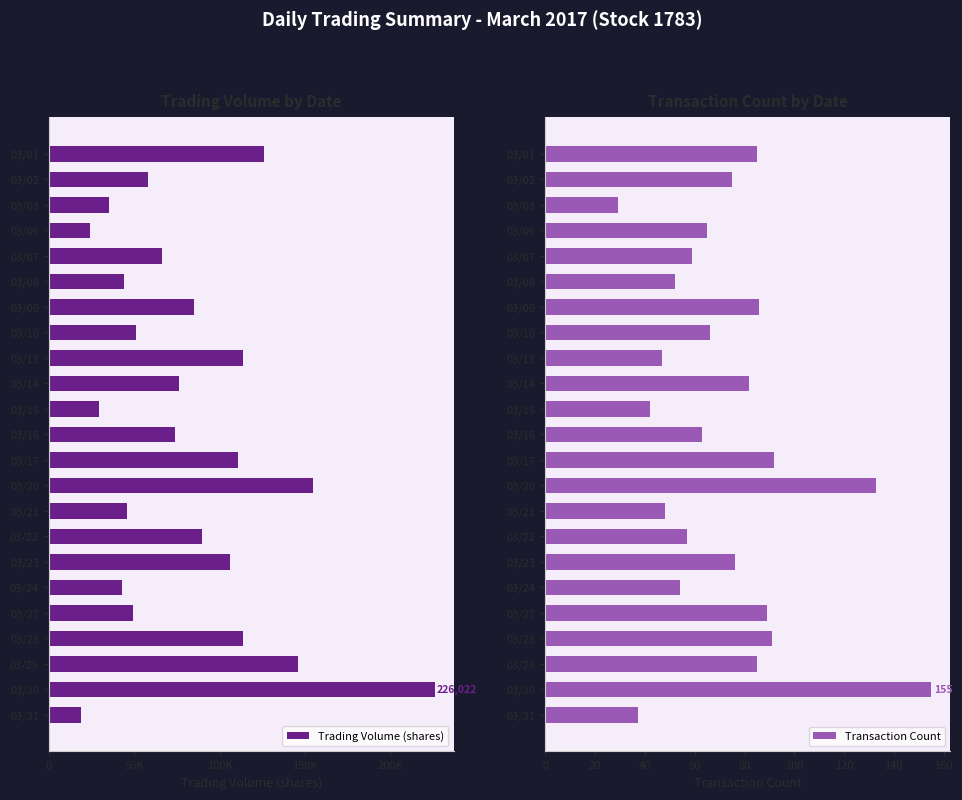

Are the bars grouped side by side (vs. stacked)?

Yes